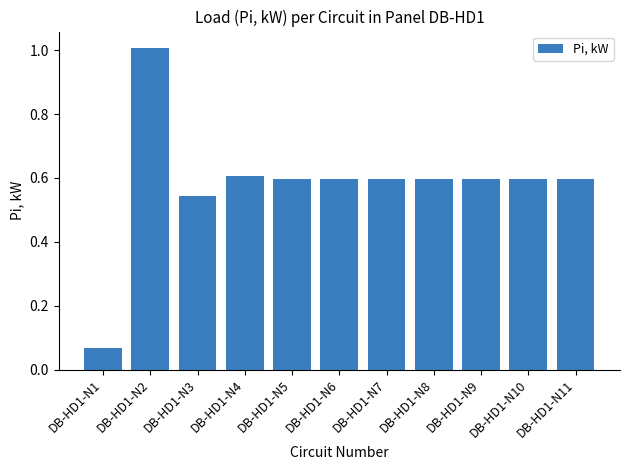

What is the difference between the maximum and minimum values?

0.9